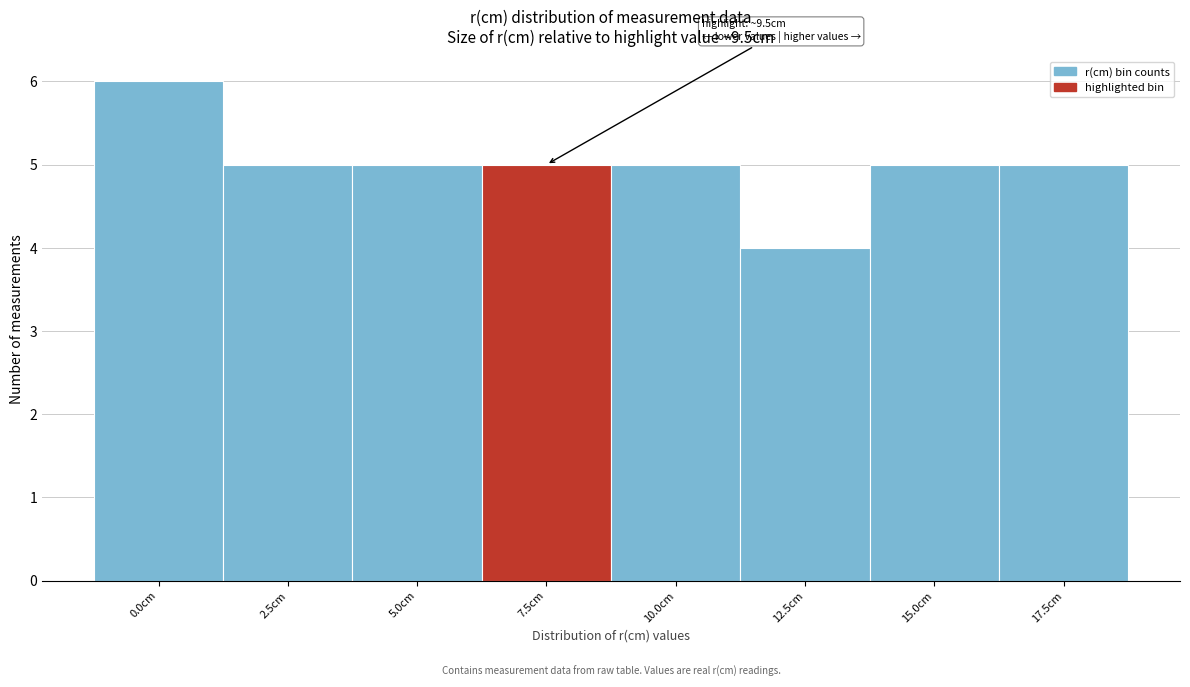

Reading right to left, extract all data points from this chart.

5	5	4	5	5	5	5	6